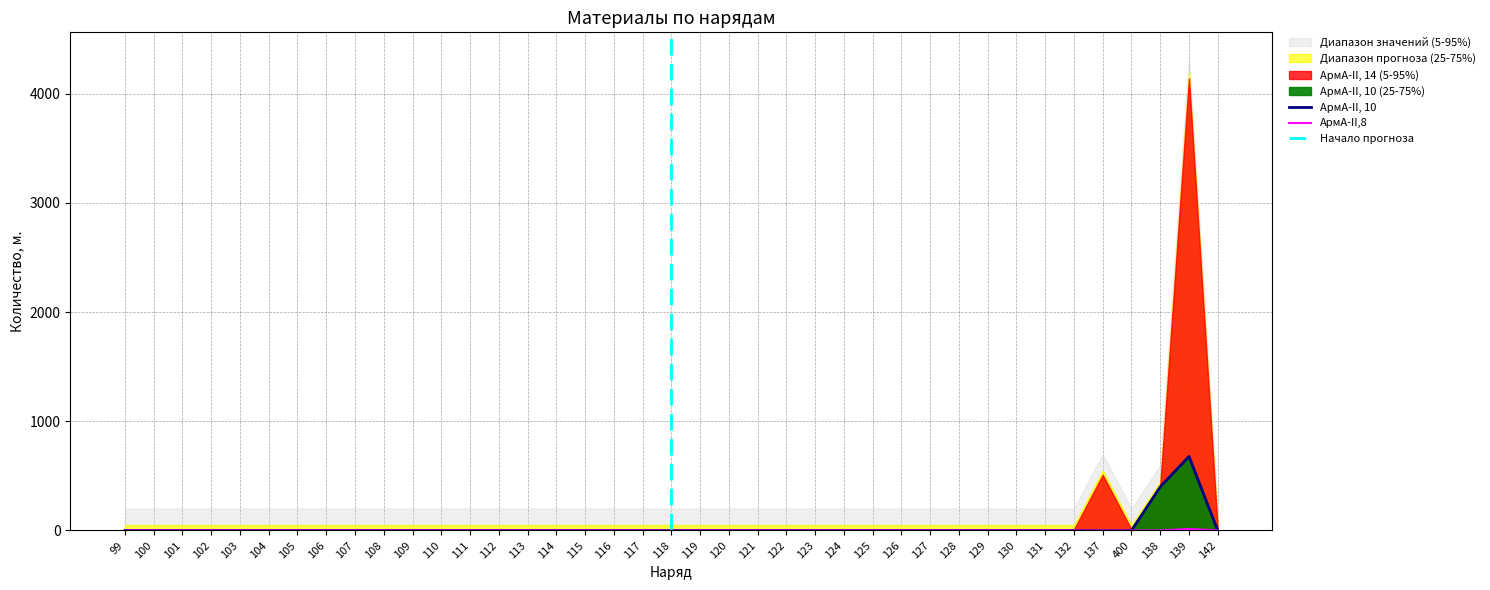

Does the chart have visible grid lines?

Yes